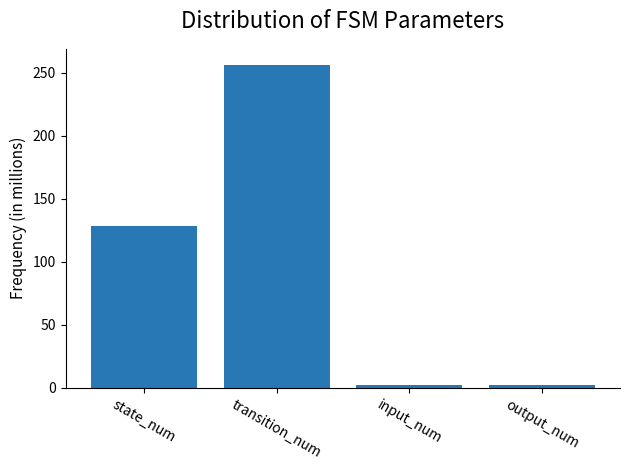

Count the number of data series in this chart.

1